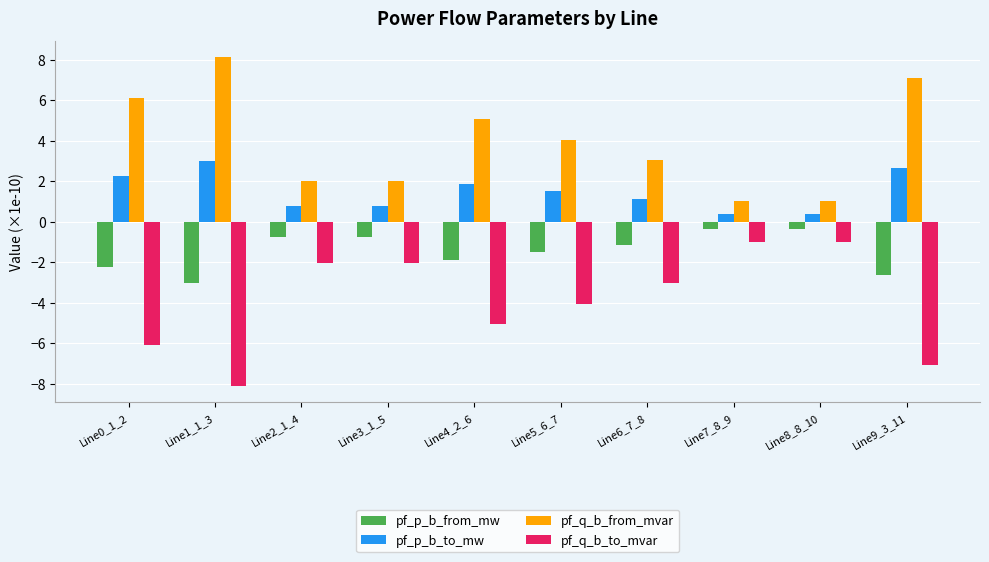

What is the smallest value displayed?

-8.1